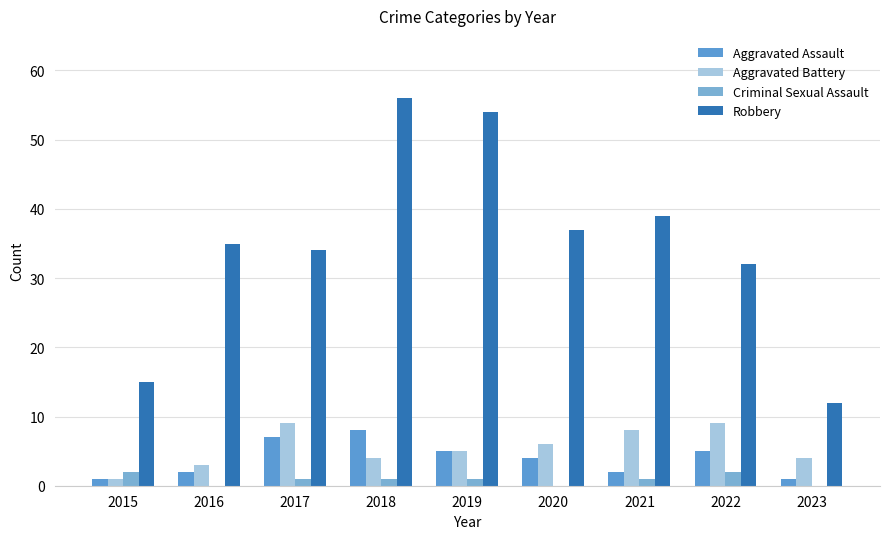

What are all the series names shown in the legend?

Aggravated Assault, Aggravated Battery, Criminal Sexual Assault, Robbery